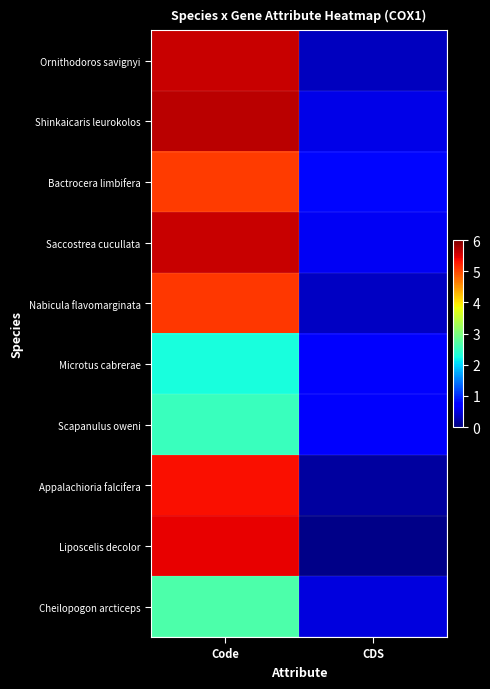

Which series has the largest total across all categories?

Shinkaicaris leurokolos